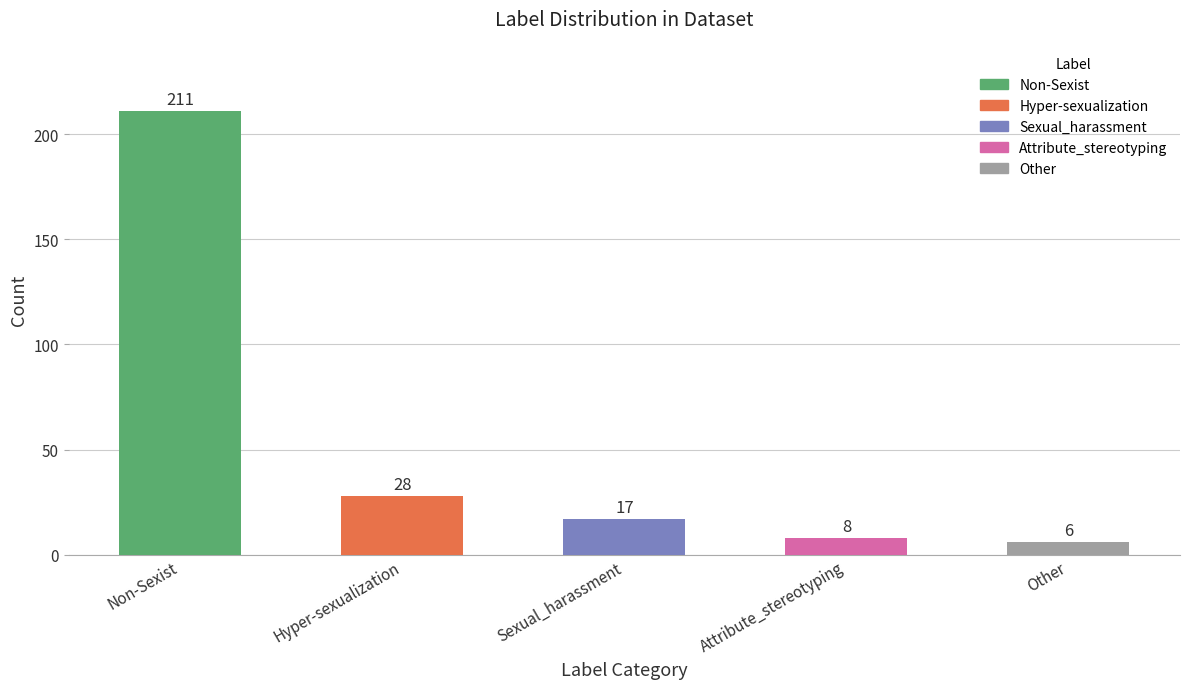

How many bars are there in total?

5